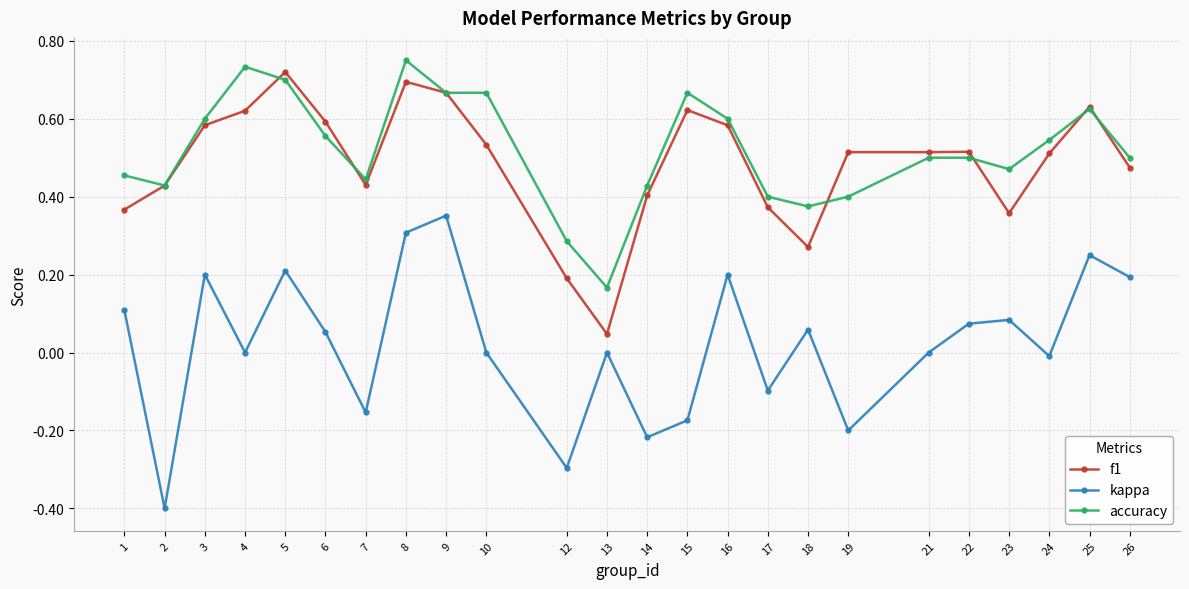

Is it true that f1 equals 0.6 at 15?

True